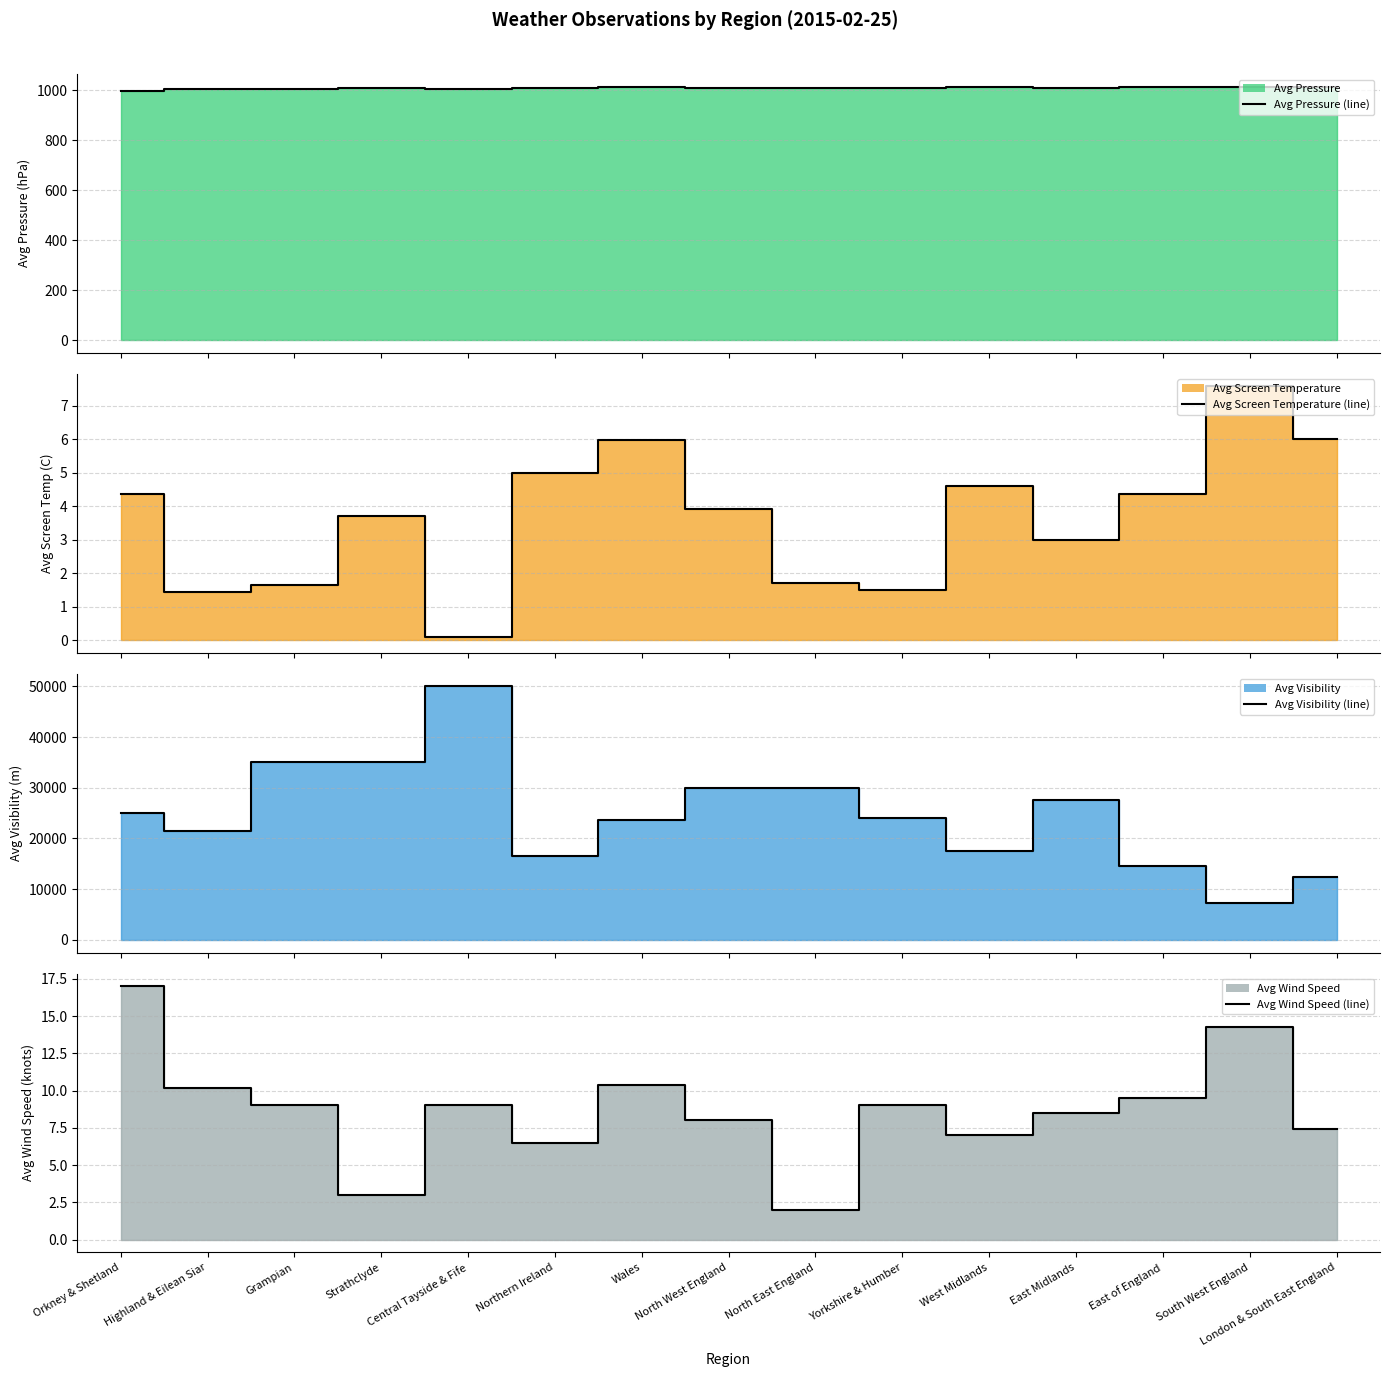

Reading left to right, extract all data points from this chart.

Avg Pressure (line): Orkney & Shetland=996.5	Highland & Eilean Siar=1004.0	Grampian=1004.0	Strathclyde=1007.0	Central Tayside & Fife=1006.0	Northern Ireland=1007.5	Wales=1010.5	North West England=1008.0	North East England=1007.0	Yorkshire & Humber=1008.0	West Midlands=1010.5	East Midlands=1009.5	East of England=1011.5	South West England=1013.5	London & South East England=1012.6
Avg Screen Temperature (line): Orkney & Shetland=4.3	Highland & Eilean Siar=1.4	Grampian=1.6	Strathclyde=3.7	Central Tayside & Fife=0.1	Northern Ireland=5.0	Wales=6.0	North West England=3.9	North East England=1.7	Yorkshire & Humber=1.5	West Midlands=4.6	East Midlands=3.0	East of England=4.3	South West England=7.6	London & South East England=6.0
Avg Visibility (line): Orkney & Shetland=25000.0	Highland & Eilean Siar=21500.0	Grampian=35000.0	Strathclyde=35000.0	Central Tayside & Fife=50000.0	Northern Ireland=16500.0	Wales=23667.0	North West England=30000.0	North East England=30000.0	Yorkshire & Humber=24000.0	West Midlands=17500.0	East Midlands=27500.0	East of England=14500.0	South West England=7250.0	London & South East England=12333.0
Avg Wind Speed (line): Orkney & Shetland=17.0	Highland & Eilean Siar=10.2	Grampian=9.0	Strathclyde=3.0	Central Tayside & Fife=9.0	Northern Ireland=6.5	Wales=10.4	North West England=8.0	North East England=2.0	Yorkshire & Humber=9.0	West Midlands=7.0	East Midlands=8.5	East of England=9.5	South West England=14.2	London & South East England=7.4